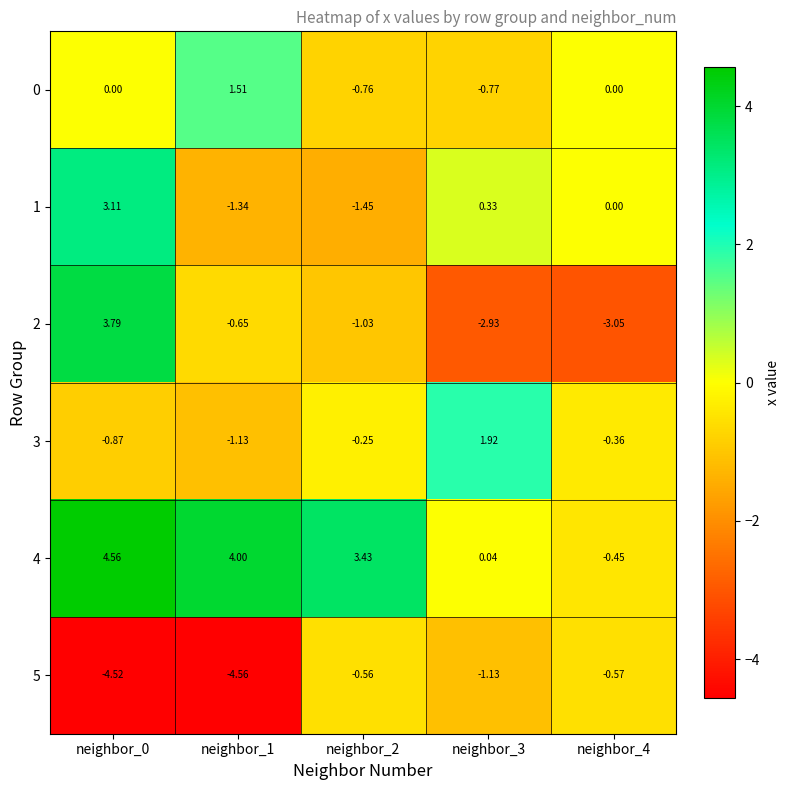

Which has a higher value, neighbor_0 or neighbor_2?

neighbor_0